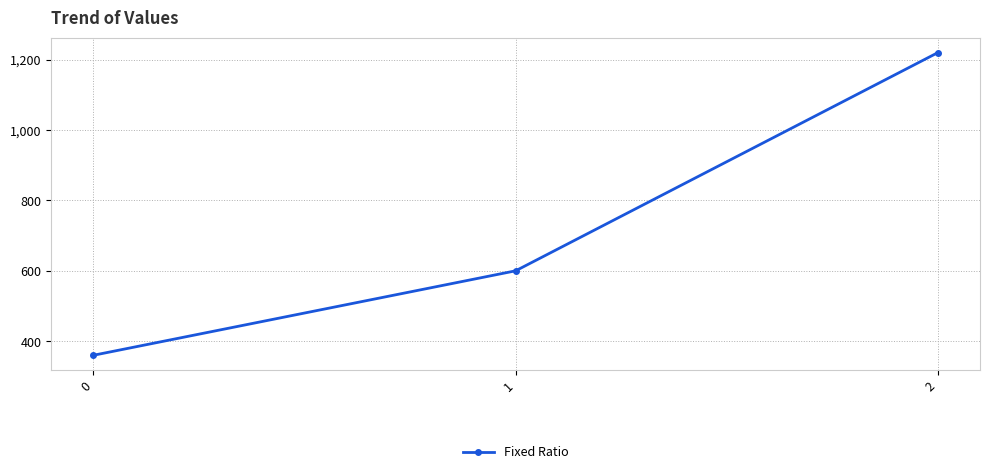

What is the difference between the maximum and minimum values?

860